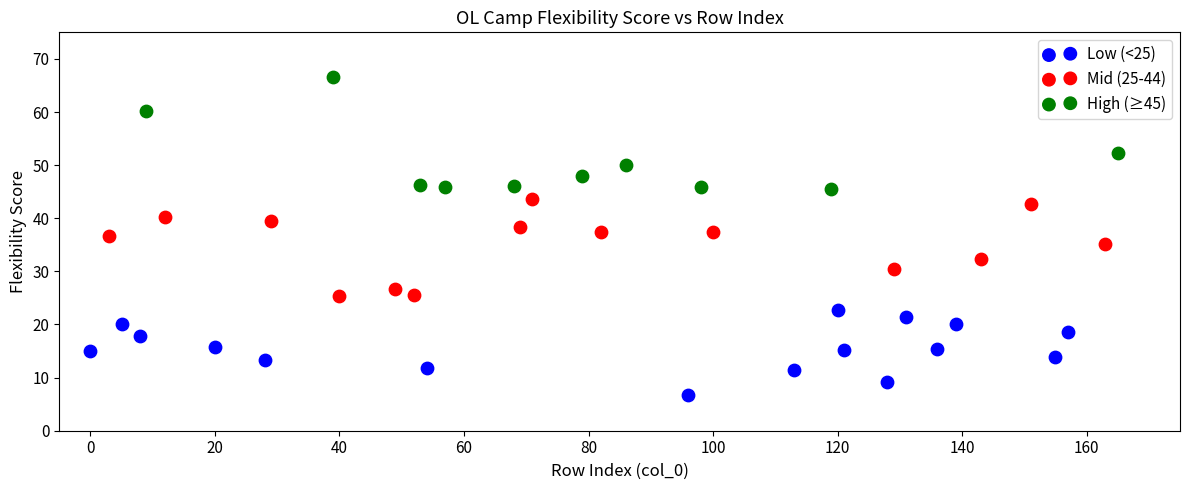

Which series contains the highest Y value?

High (≥45)